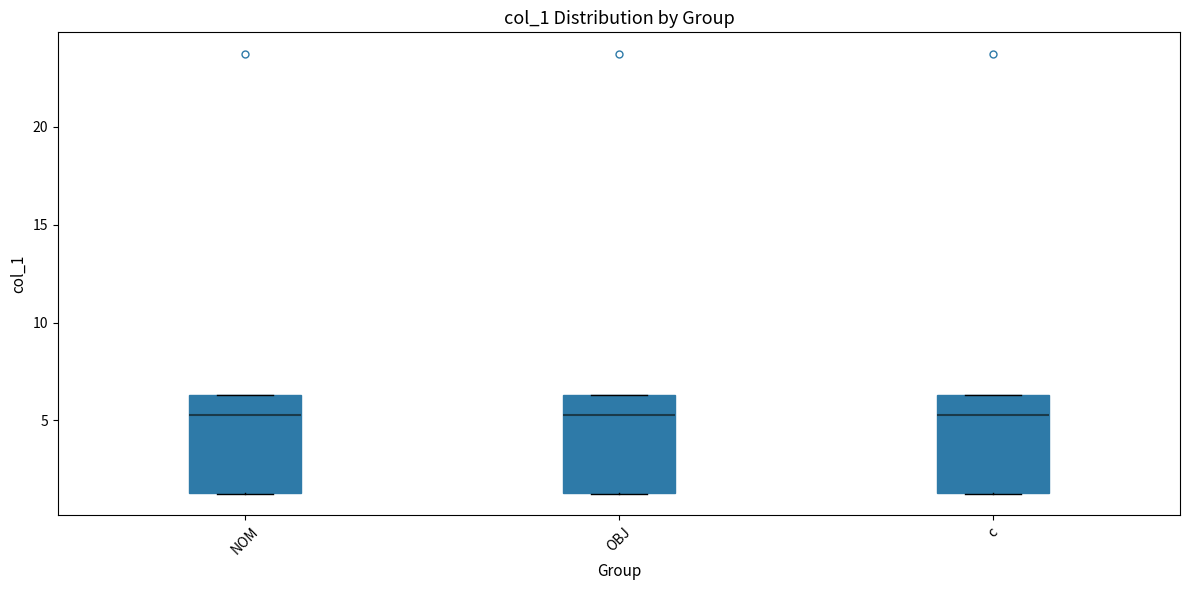

Reading left to right, read every box against the y-axis: the position of its median line, the range the box covers, and the ends of its whiskers. The values are not printed on the chart, so give them approximately, as read against the axis.

NOM: median 5.5, box 1.5 to 6.5, whiskers 1.5 to 6.5
OBJ: median 5.5, box 1.5 to 6.5, whiskers 1.5 to 6.5
c: median 5.5, box 1.5 to 6.5, whiskers 1.5 to 6.5